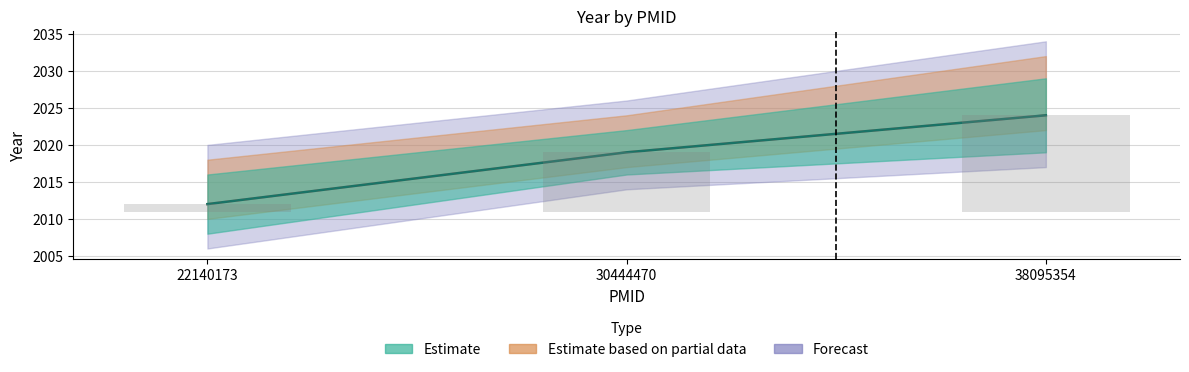

Count the values in the range 2012 to 2024.

3